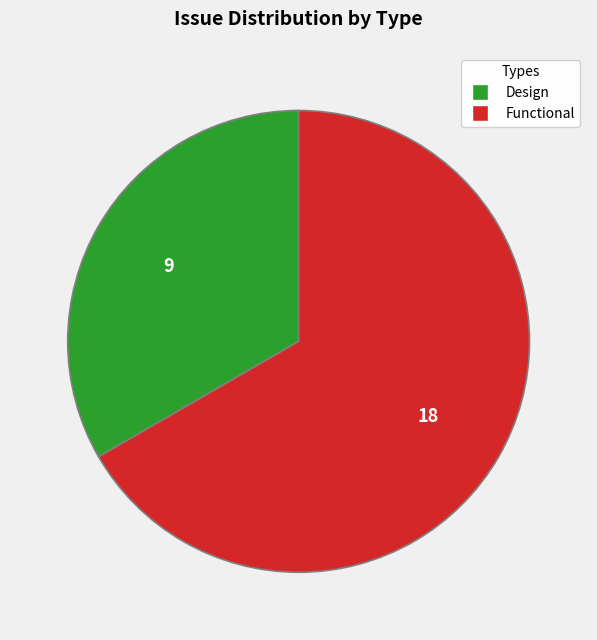

The Design slice represents 44% of the pie. True or false?

False